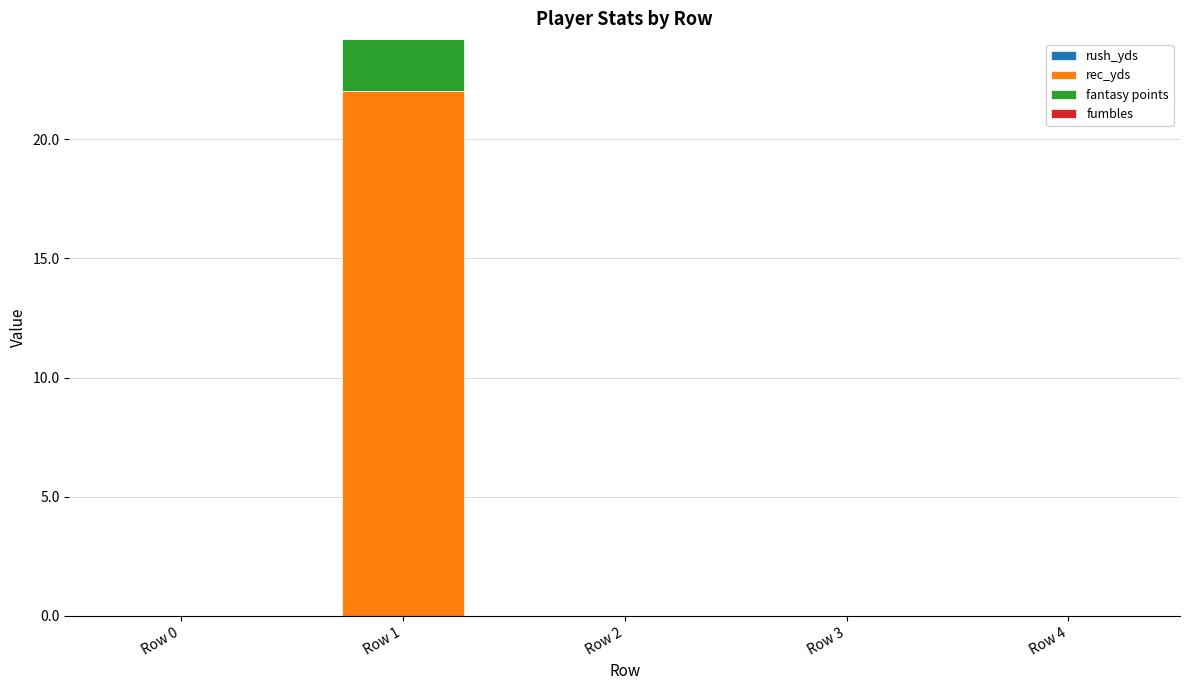

At which label does rec_yds reach its peak?

Row 1